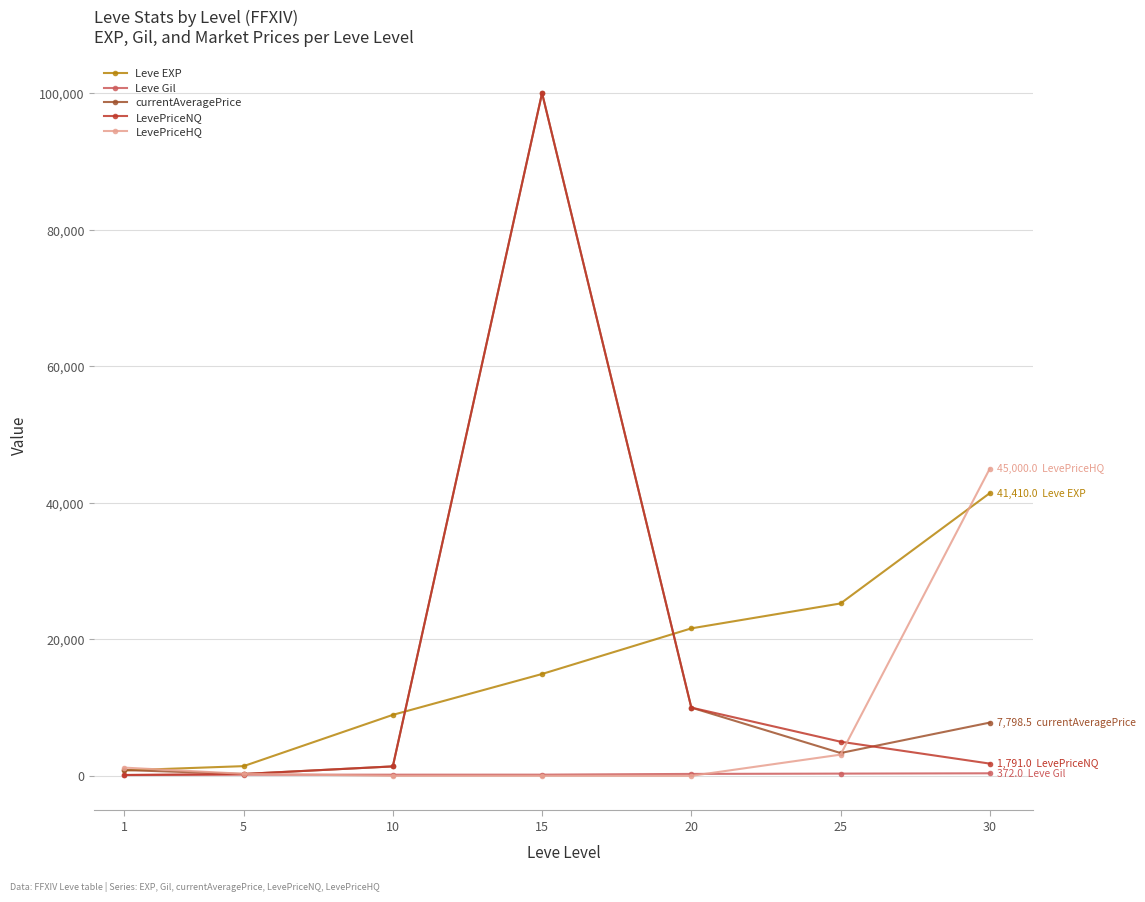

True or false: LevePriceHQ has more than 2 points higher than both neighbors.

False